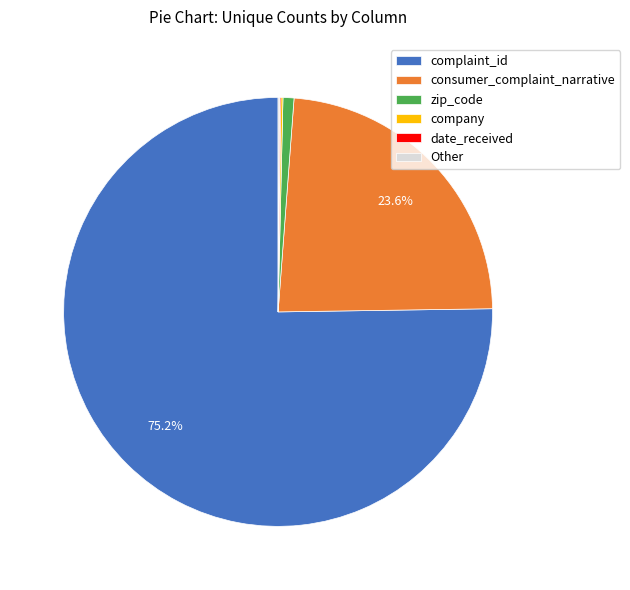

Which category has the biggest portion of the pie?

complaint_id